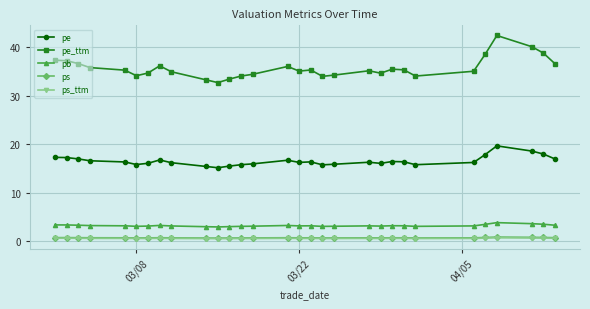

True or false: pb has more than 2 interior local peaks.

True